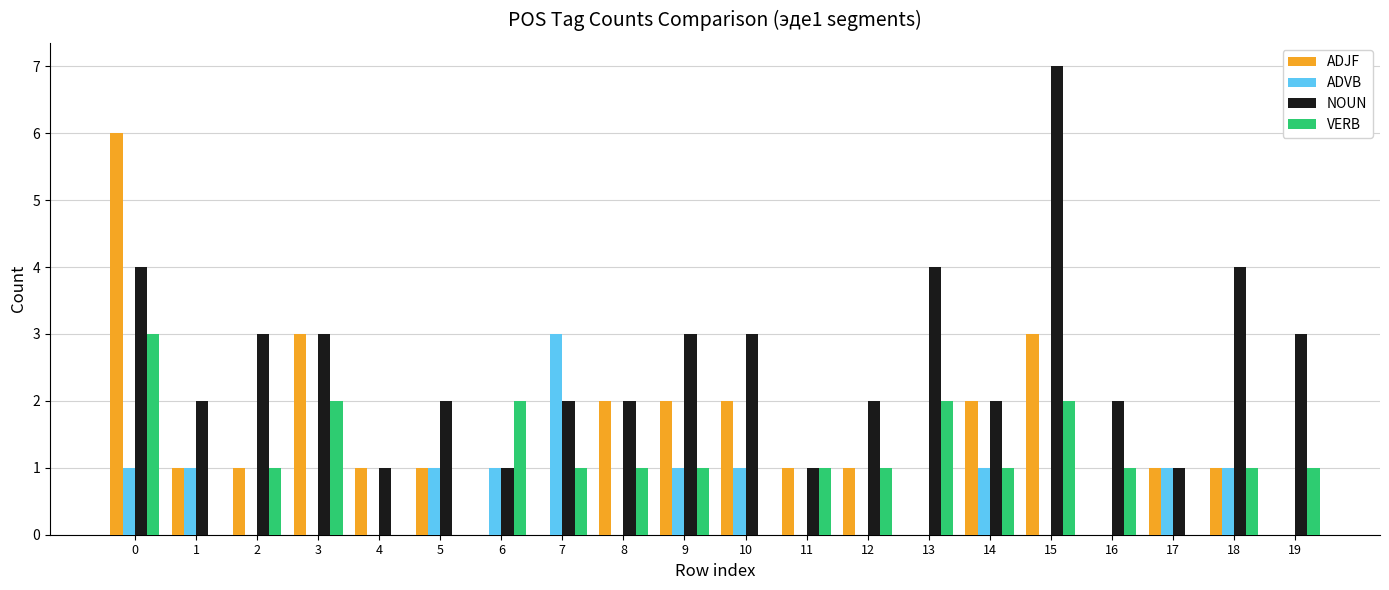

What is the greatest value displayed?

7